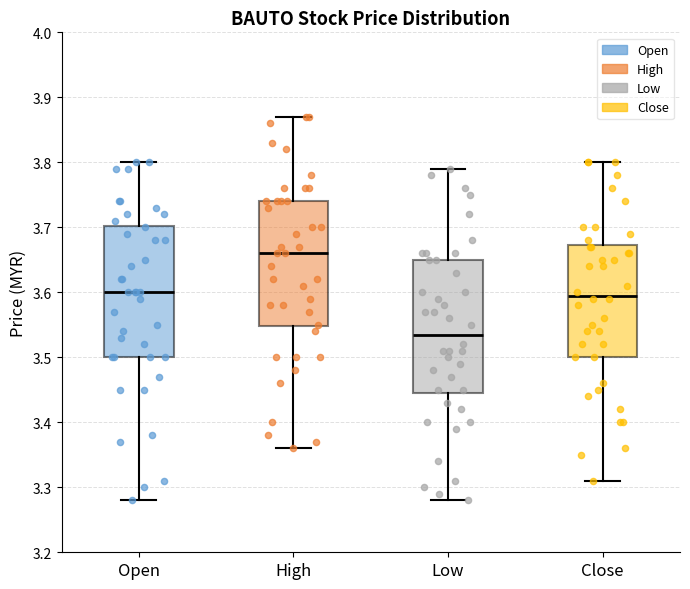

Which box's median line is the lowest?

Low